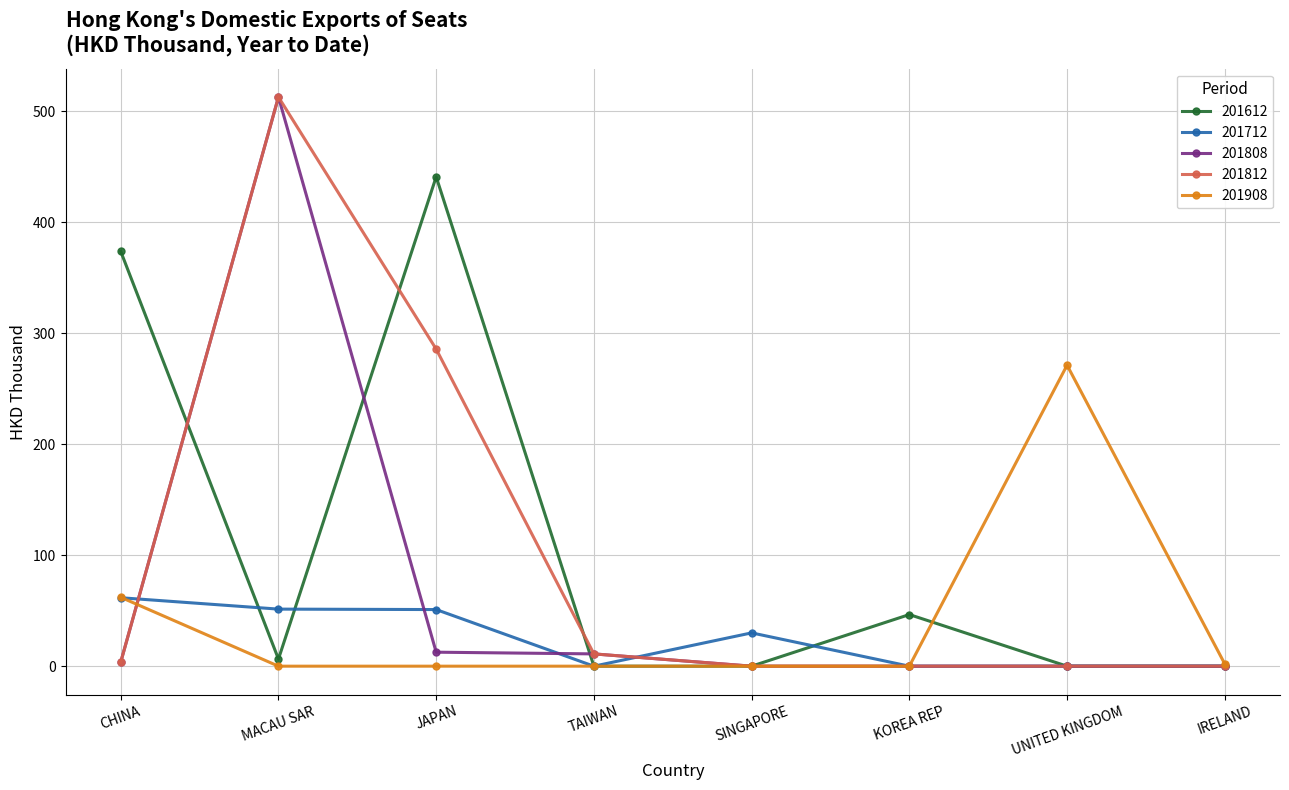

Which label corresponds to the largest value in the chart?

MACAU SAR